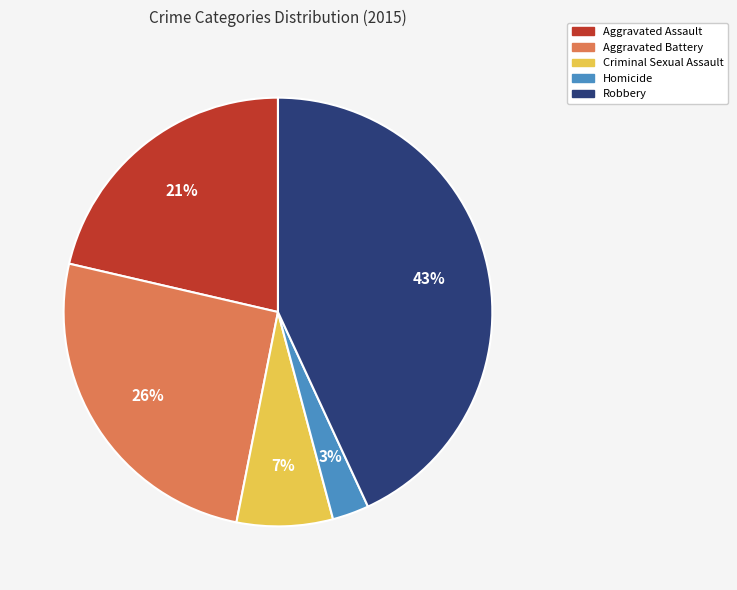

The Aggravated Assault slice represents 15% of the pie. True or false?

False